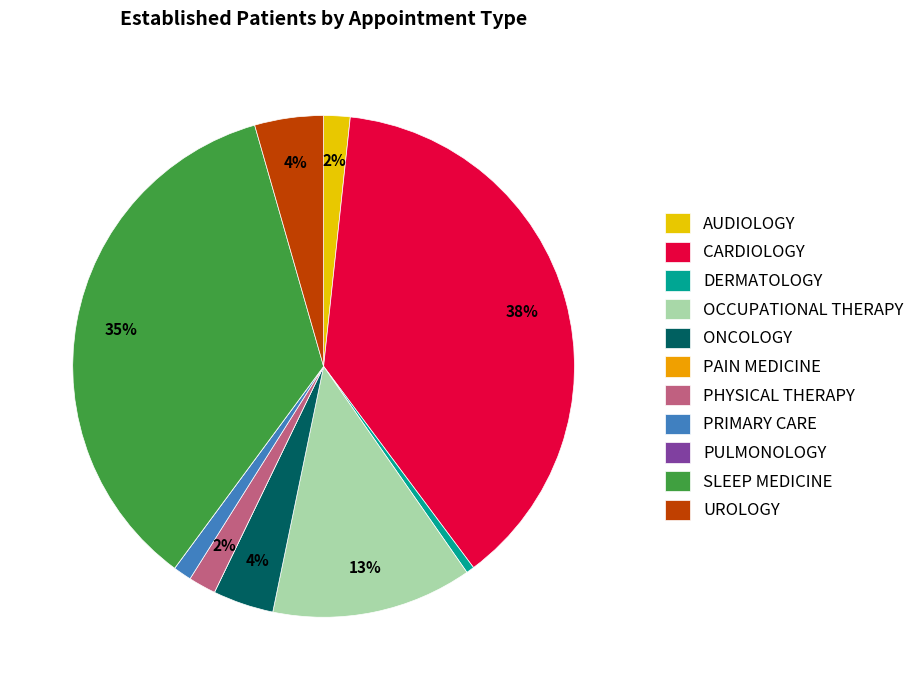

Do SLEEP MEDICINE and CARDIOLOGY together represent more than half of the pie?

Yes